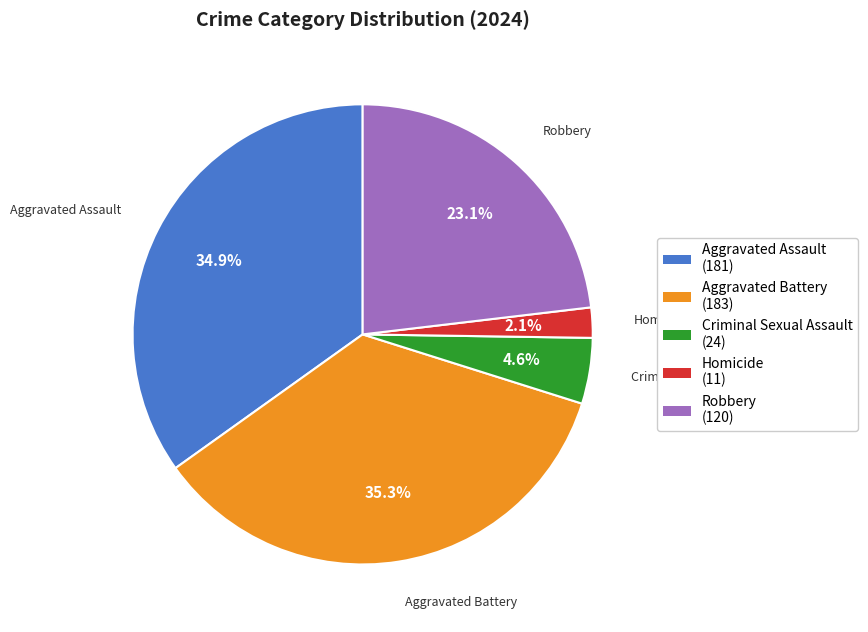

To the nearest percent, what percentage of the pie is Homicide?

2%